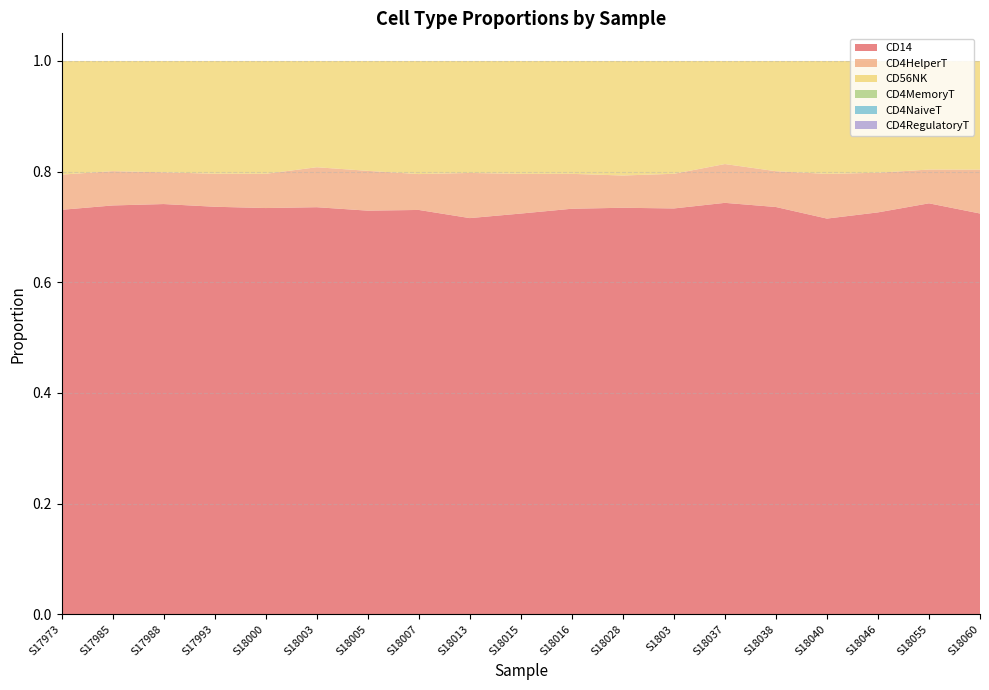

Reading left to right, list all the values displayed in this chart.

CD14: S17973=0.7	S17985=0.7	S17988=0.7	S17993=0.7	S18000=0.7	S18003=0.7	S18005=0.7	S18007=0.7	S18013=0.7	S18015=0.7	S18016=0.7	S18028=0.7	S1803=0.7	S18037=0.7	S18038=0.7	S18040=0.7	S18046=0.7	S18055=0.7	S18060=0.7
CD4HelperT: S17973=0.1	S17985=0.1	S17988=0.1	S17993=0.1	S18000=0.1	S18003=0.1	S18005=0.1	S18007=0.1	S18013=0.1	S18015=0.1	S18016=0.1	S18028=0.1	S1803=0.1	S18037=0.1	S18038=0.1	S18040=0.1	S18046=0.1	S18055=0.1	S18060=0.1
CD56NK: S17973=0.2	S17985=0.2	S17988=0.2	S17993=0.2	S18000=0.2	S18003=0.2	S18005=0.2	S18007=0.2	S18013=0.2	S18015=0.2	S18016=0.2	S18028=0.2	S1803=0.2	S18037=0.2	S18038=0.2	S18040=0.2	S18046=0.2	S18055=0.2	S18060=0.2
CD4MemoryT: S17973=0.0	S17985=0.0	S17988=0.0	S17993=0.0	S18000=0.0	S18003=0.0	S18005=0.0	S18007=0.0	S18013=0.0	S18015=0.0	S18016=0.0	S18028=0.0	S1803=0.0	S18037=0.0	S18038=0.0	S18040=0.0	S18046=0.0	S18055=0.0	S18060=0.0
CD4NaiveT: S17973=0.0	S17985=0.0	S17988=0.0	S17993=0.0	S18000=0.0	S18003=0.0	S18005=0.0	S18007=0.0	S18013=0.0	S18015=0.0	S18016=0.0	S18028=0.0	S1803=0.0	S18037=0.0	S18038=0.0	S18040=0.0	S18046=0.0	S18055=0.0	S18060=0.0
CD4RegulatoryT: S17973=0.0	S17985=0.0	S17988=0.0	S17993=0.0	S18000=0.0	S18003=0.0	S18005=0.0	S18007=0.0	S18013=0.0	S18015=0.0	S18016=0.0	S18028=0.0	S1803=0.0	S18037=0.0	S18038=0.0	S18040=0.0	S18046=0.0	S18055=0.0	S18060=0.0